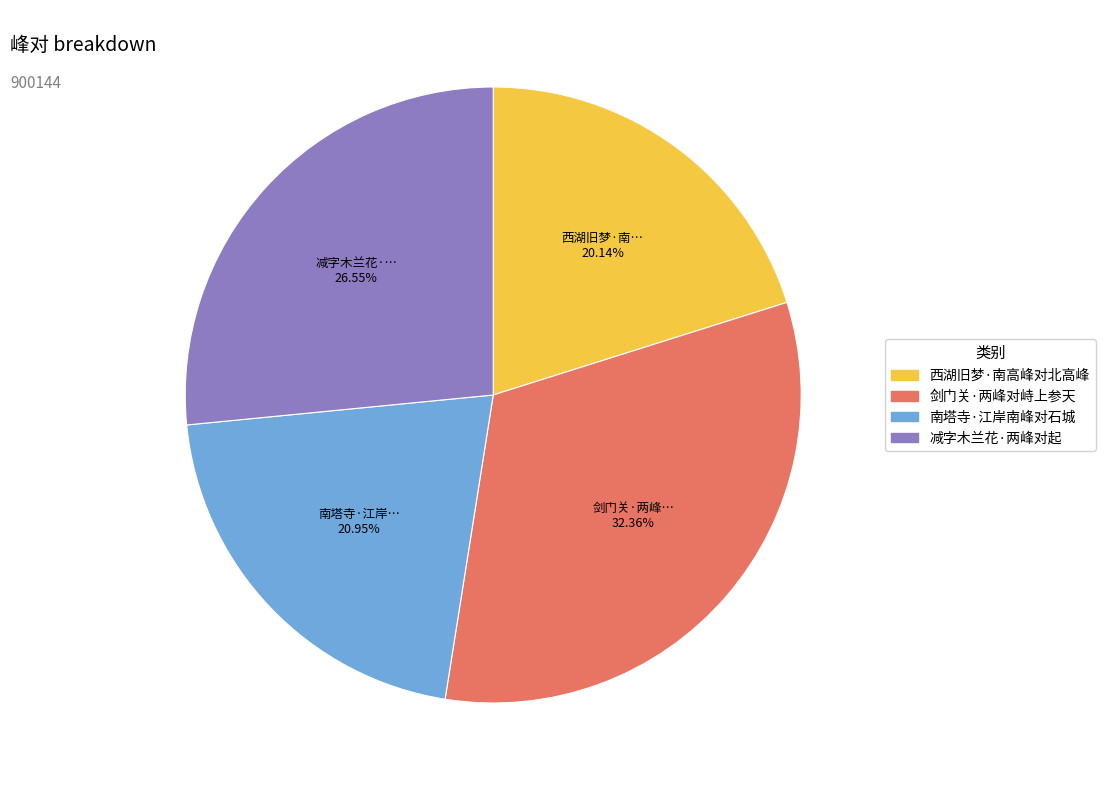

Combined, do 剑门关·两峰对峙上参天 and 西湖旧梦·南高峰对北高峰 account for over 50%?

Yes